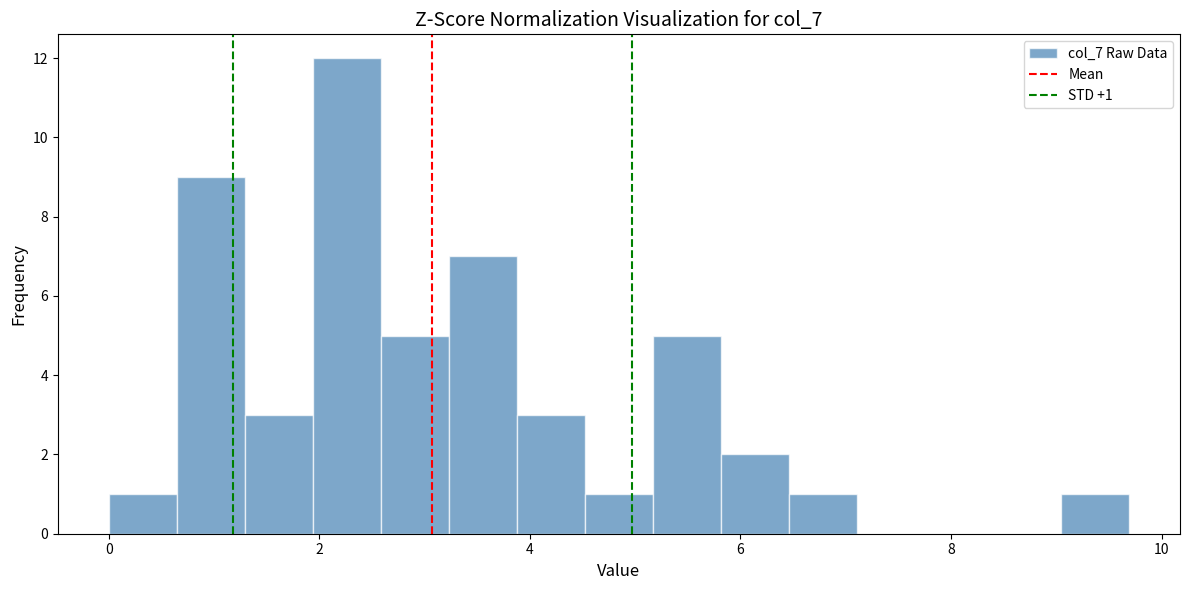

Read against the x-axis, roughly where is the centre of the tallest bar?

2.2